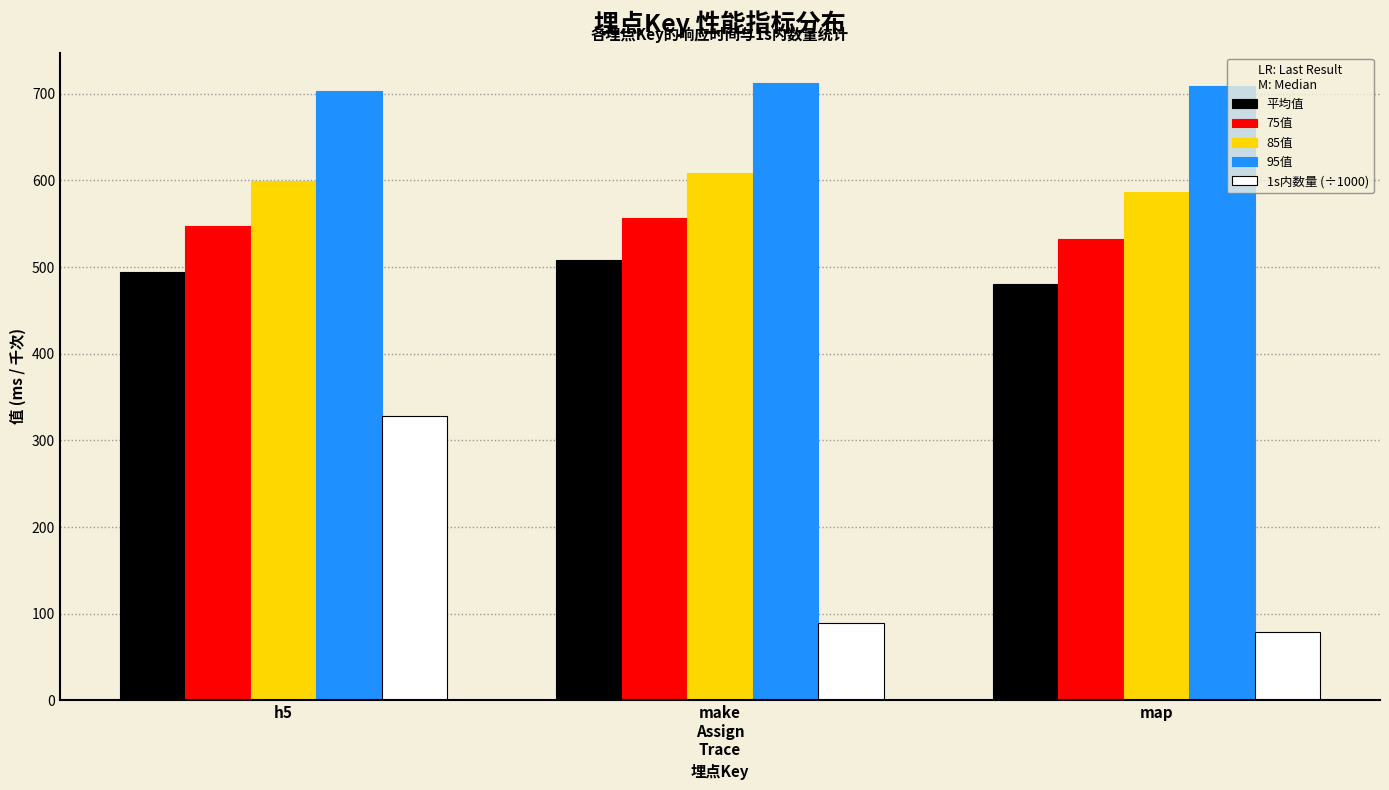

Reading left to right, list all the values displayed in this chart.

平均值: 493.9	508.7	480.9
75值: 547.0	557.0	532.0
85值: 599.0	609.0	587.0
95值: 703.0	712.0	709.0
1s内数量 (÷1000): 328.2	89.2	79.0